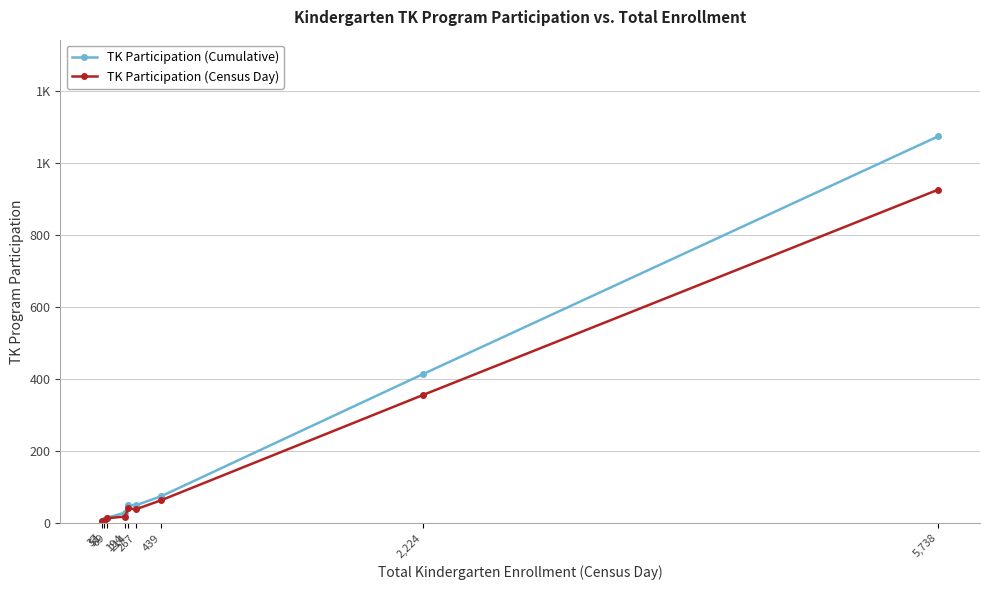

The value of TK Participation (Census Day) at 5,738 is 391. True or false?

False